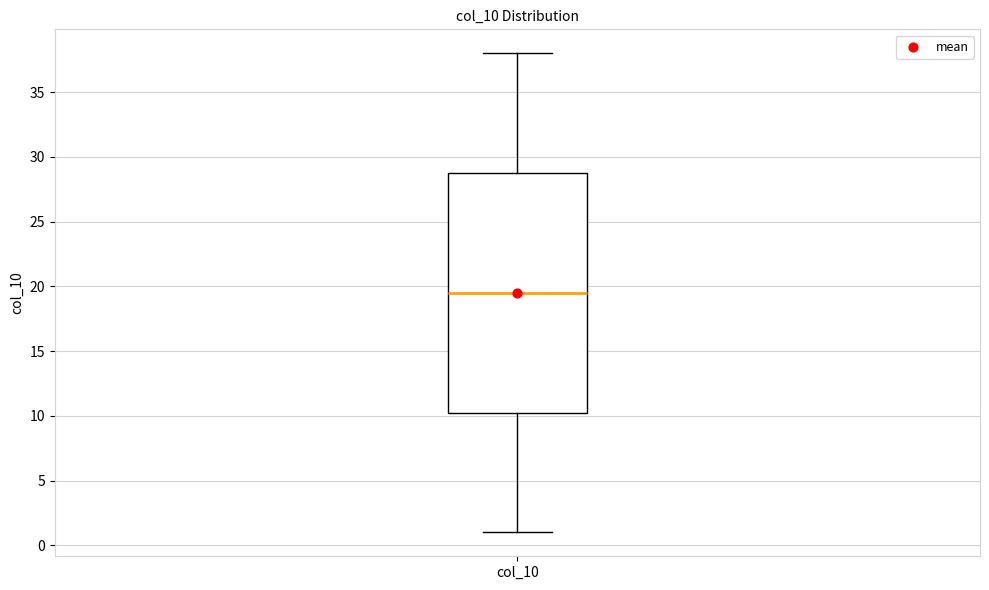

Read this box plot against the y-axis: the position of the median line, the range covered by the box, and the ends of both whiskers. The values are not printed on the chart, so give them approximately, as read against the axis.

median 19.5, box 10.5 to 29.0, whiskers 1.0 to 38.0